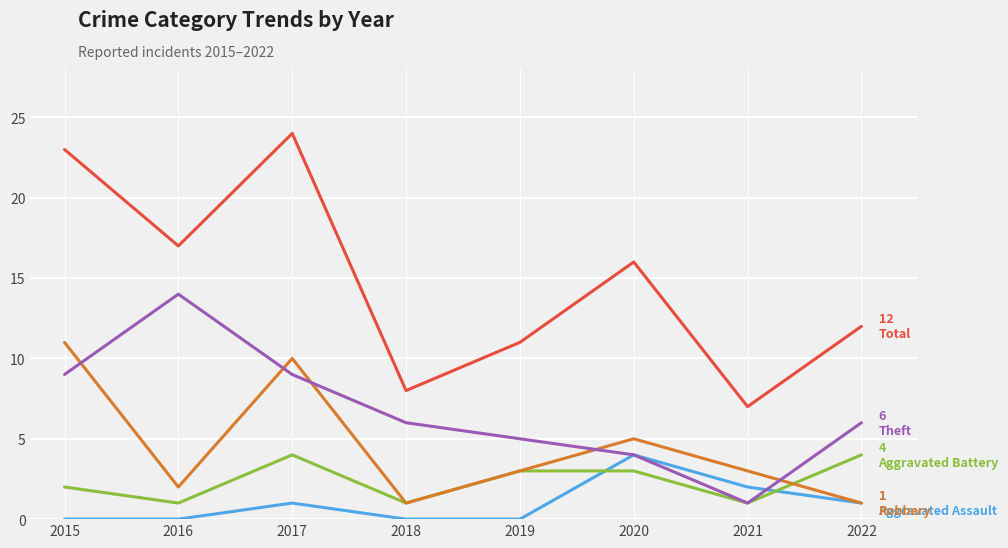

Which category has the highest value across all series?

2017